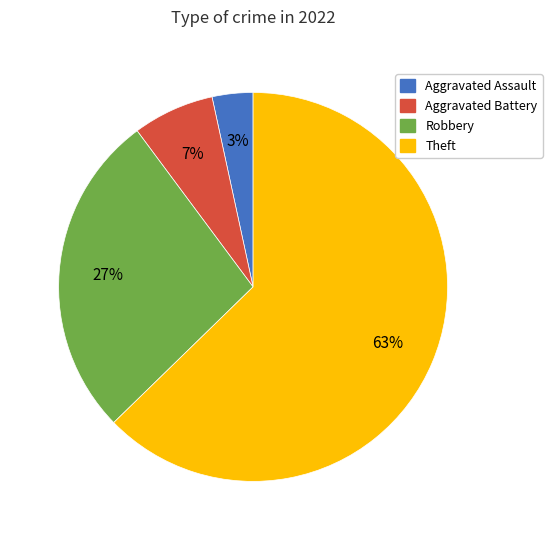

Do Aggravated Assault and Theft together represent more than half of the pie?

Yes